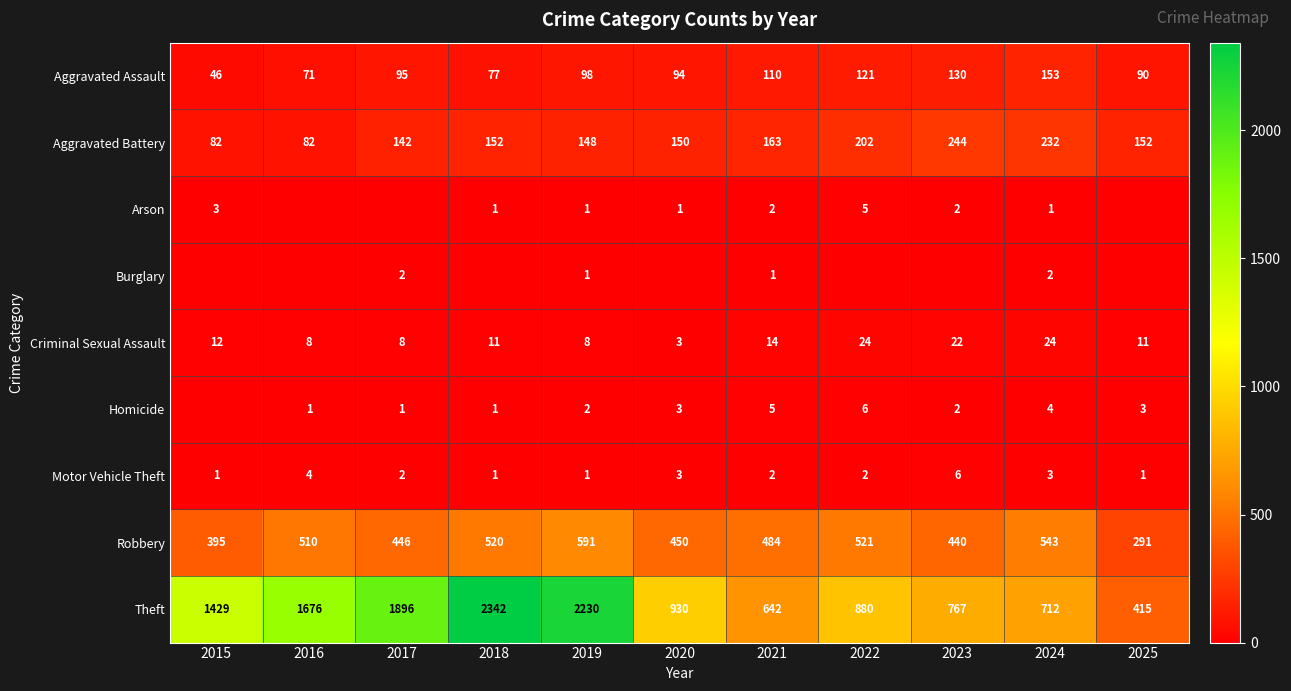

Where is Robbery nearest to the value 441?

2023